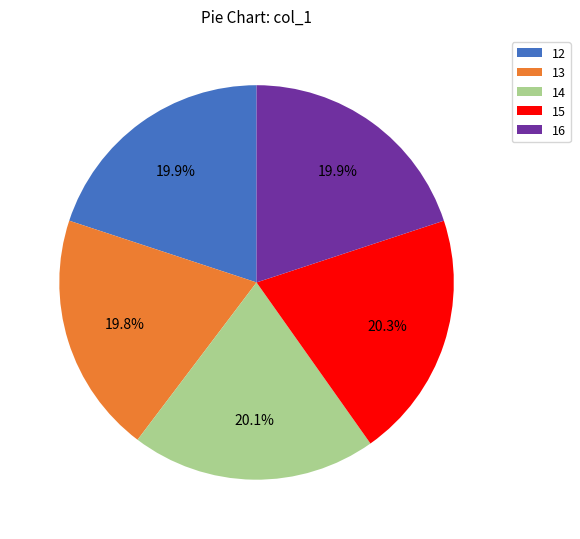

Approximately how many times larger is the value at 12 compared to 14?

1.0